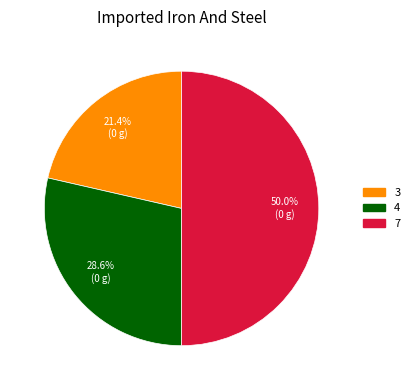

What is the ratio of the value at 4 to the value at 7?

0.6